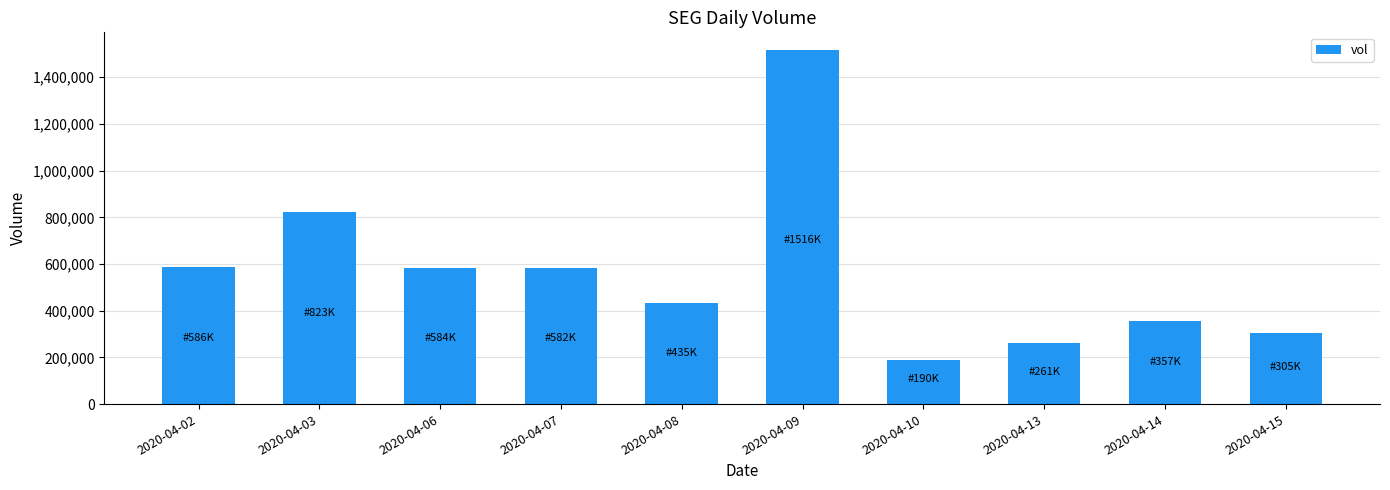

What is the change in value from 2020-04-06 to 2020-04-13?

-323000